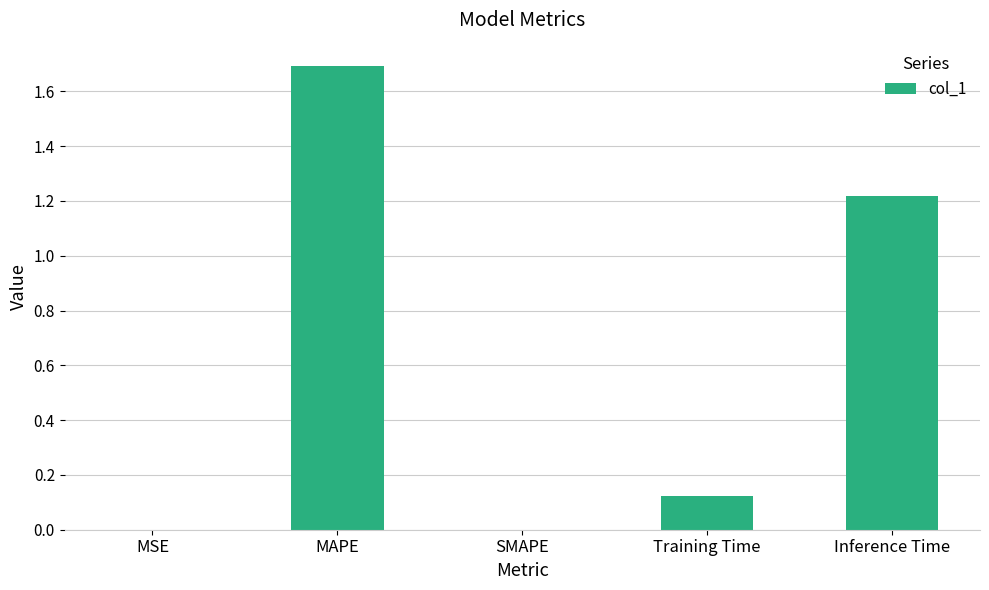

What is the sum of the values at Training Time and MAPE?

1.8